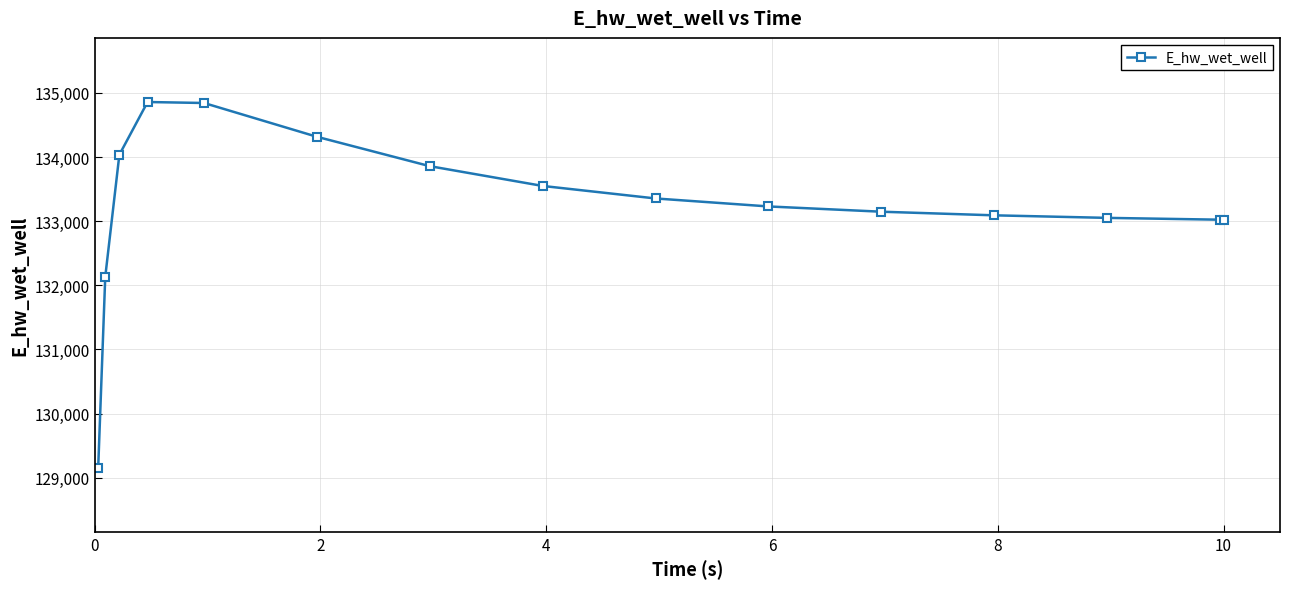

What is the value of the 1st point from the left?

129155.8